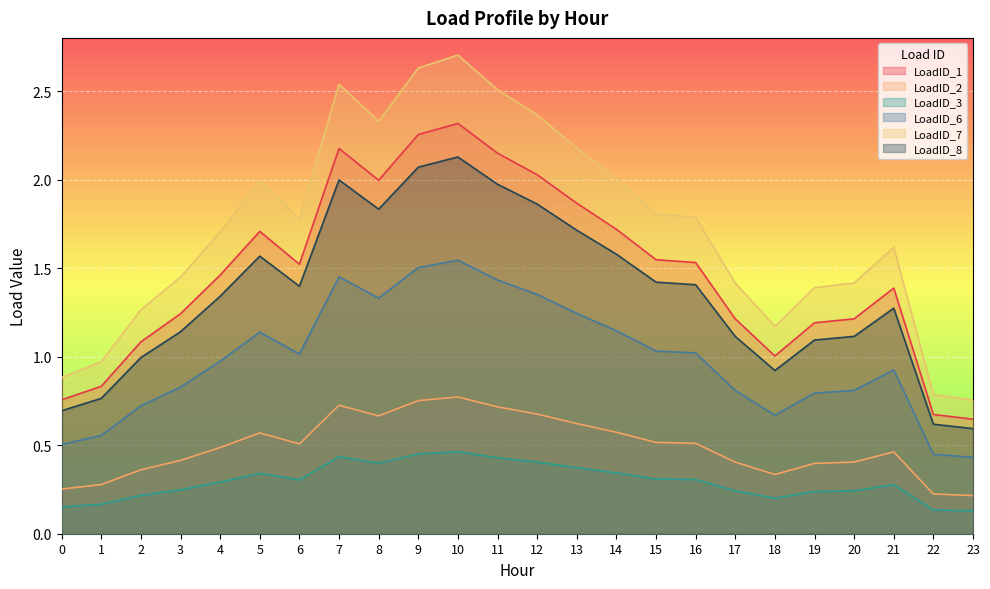

Which series has the largest total across all categories?

LoadID_7